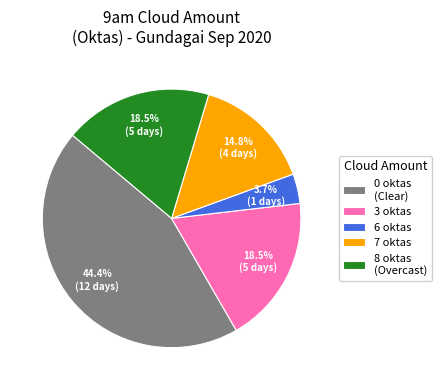

Is there any slice that represents more than half of the pie?

No